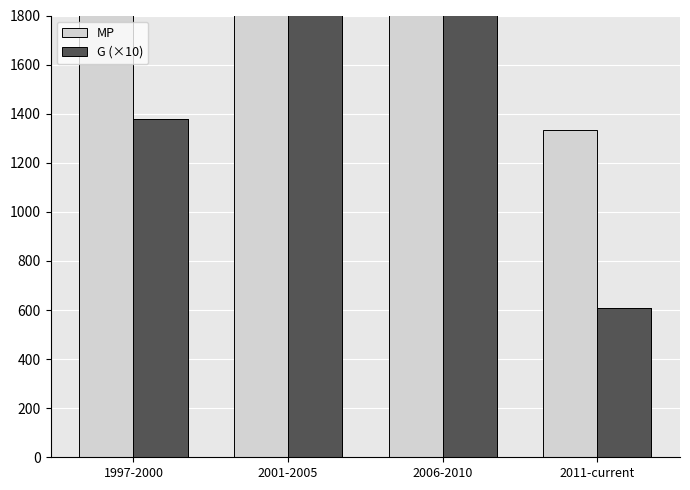

What is the difference between the second highest and second lowest values in the MP series?

9035